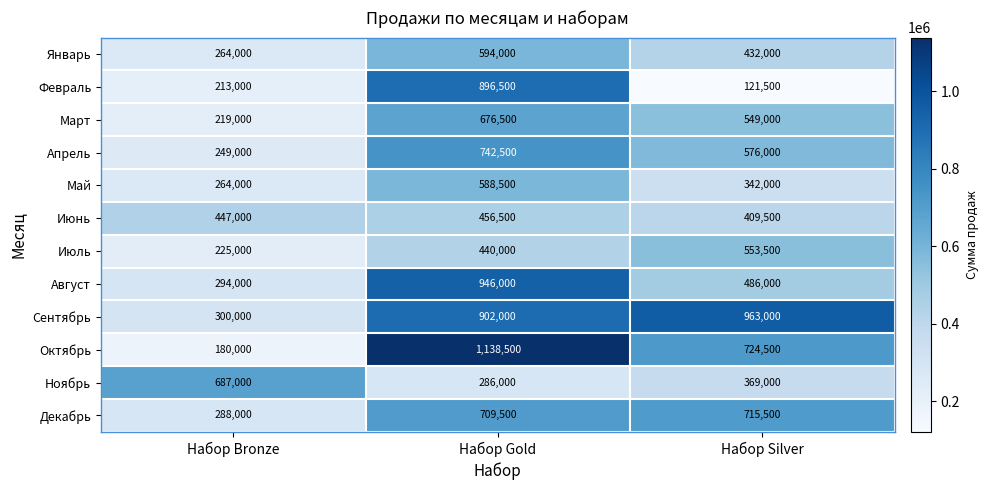

How many categories are shown in the chart?

3